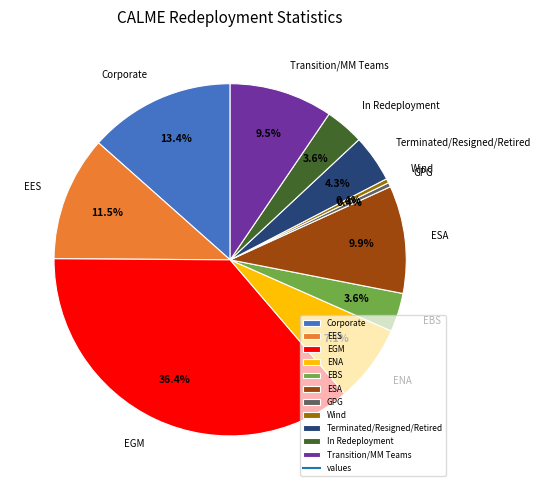

Do Wind and Transition/MM Teams together represent more than half of the pie?

No